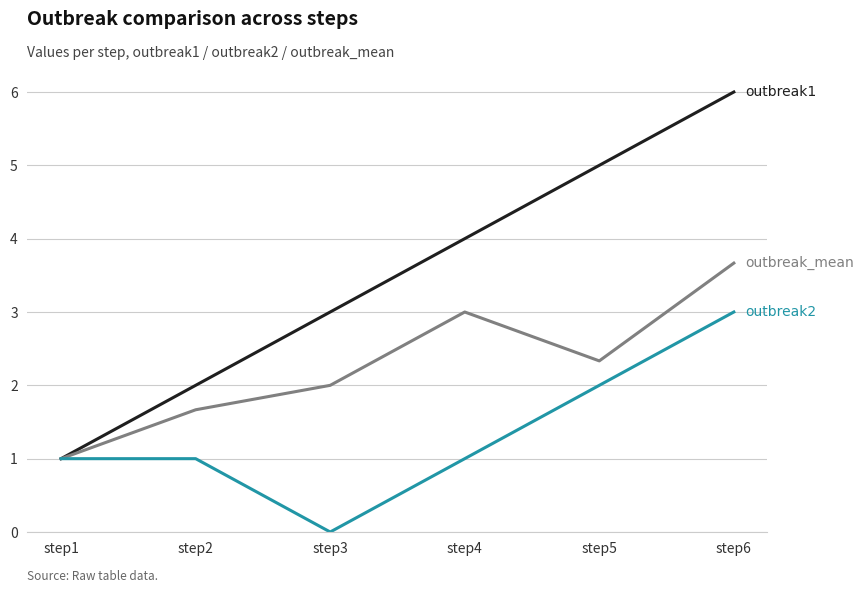

Which category has the lowest value across all series?

step3